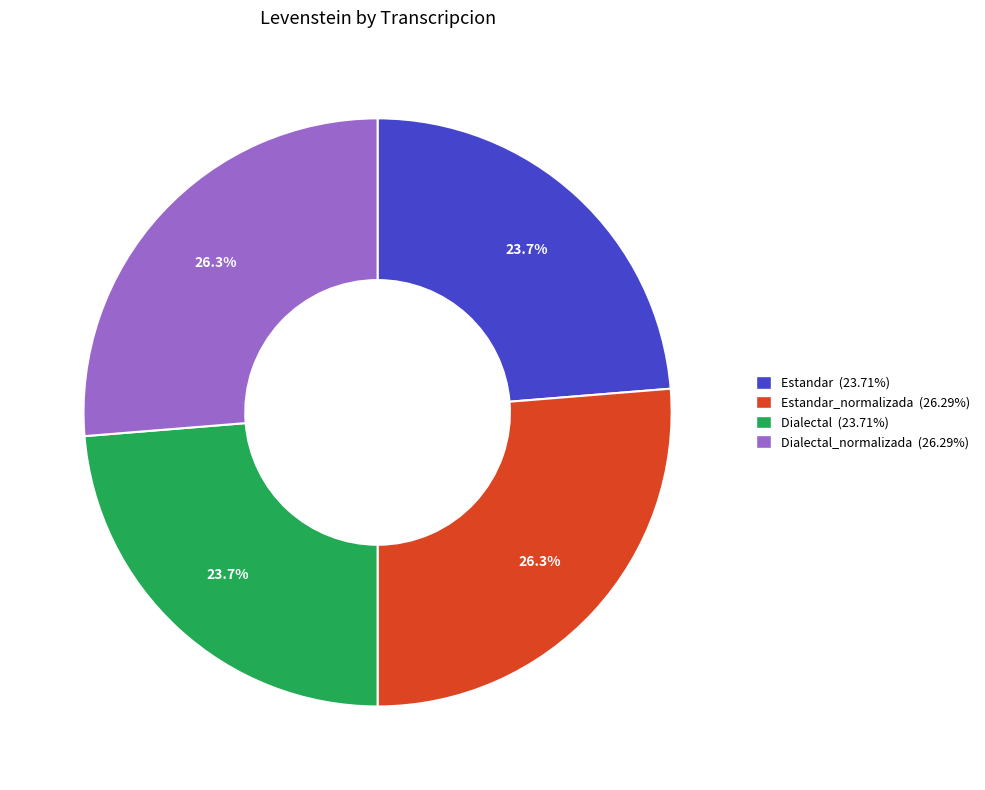

Does any single category account for the majority?

No